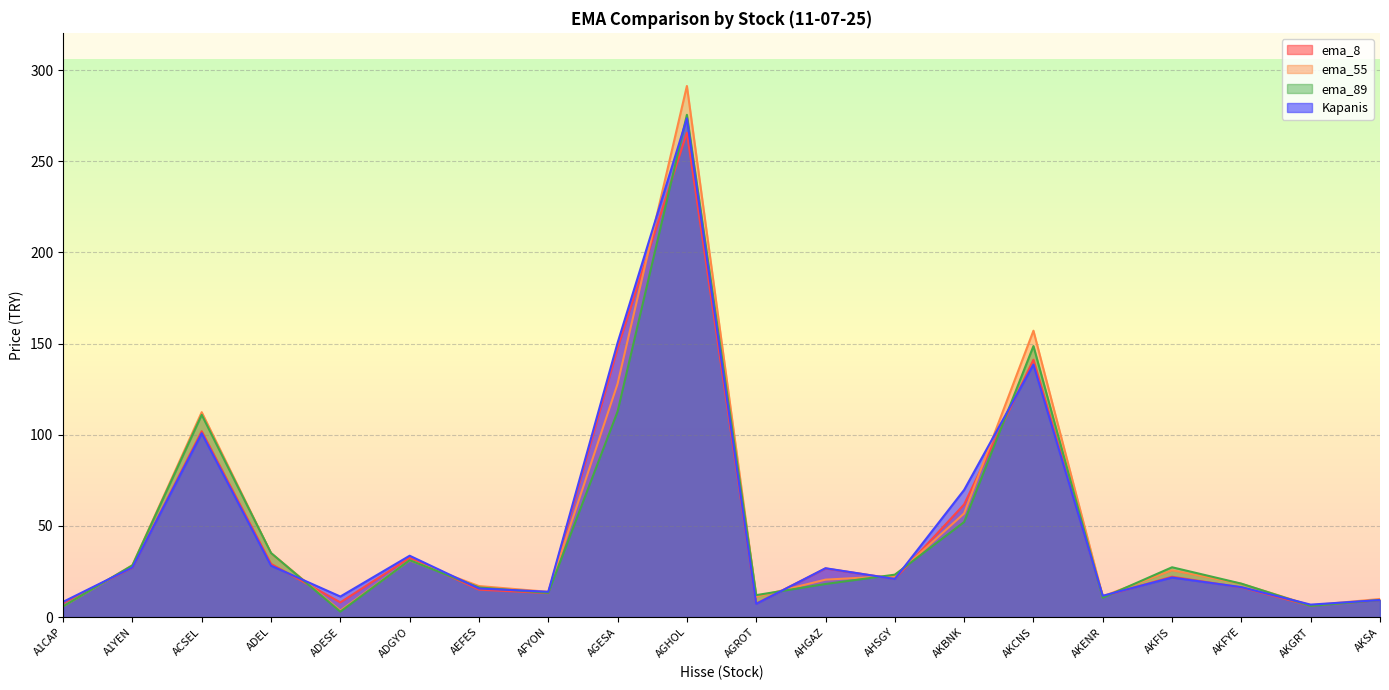

Where is Kapanis nearest to the value 140?

AKCNS